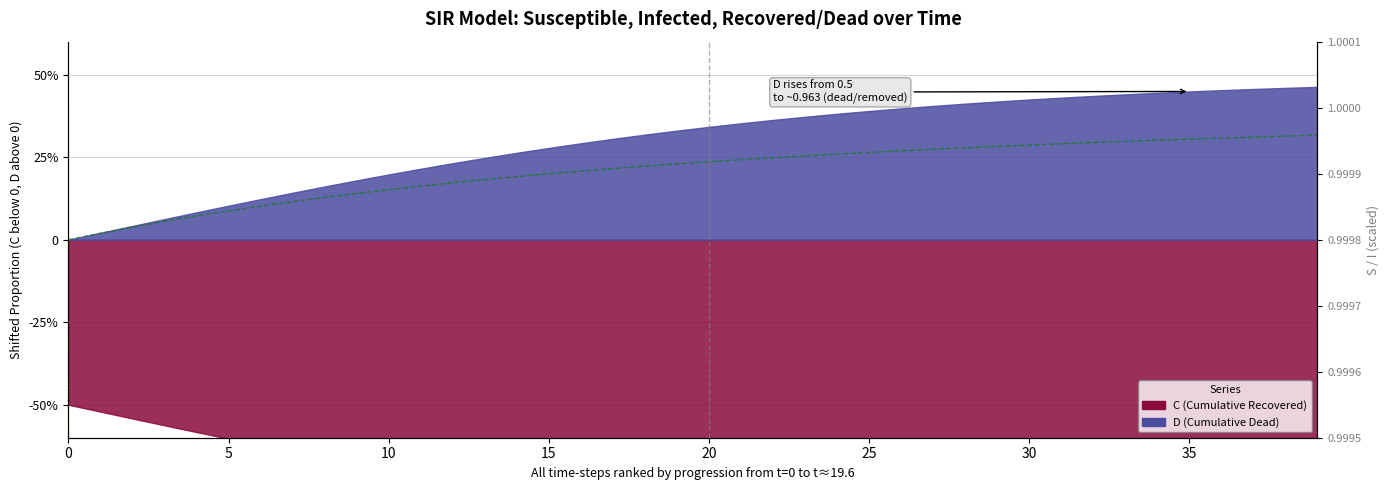

Read the S (Susceptible) value at 33.

1.0